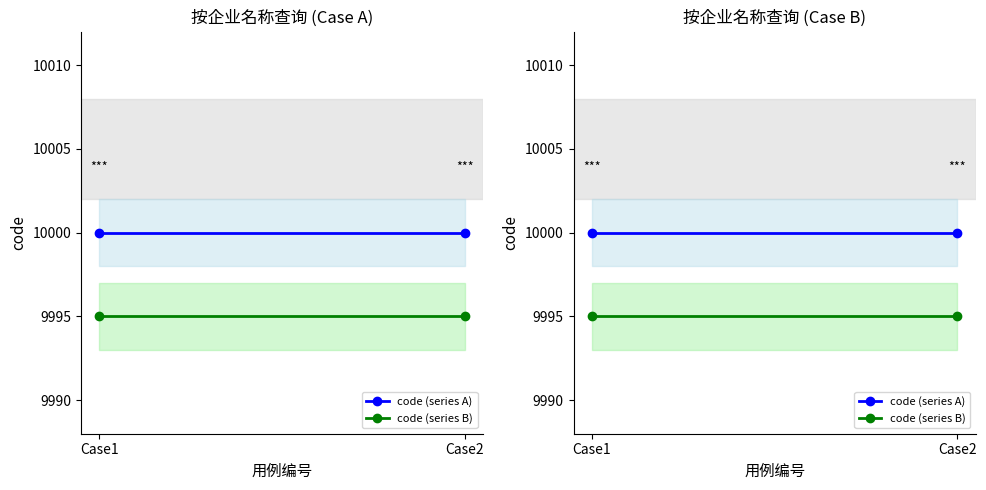

At Case1, list the series in order from smallest to largest.

code (series B), code (series A)